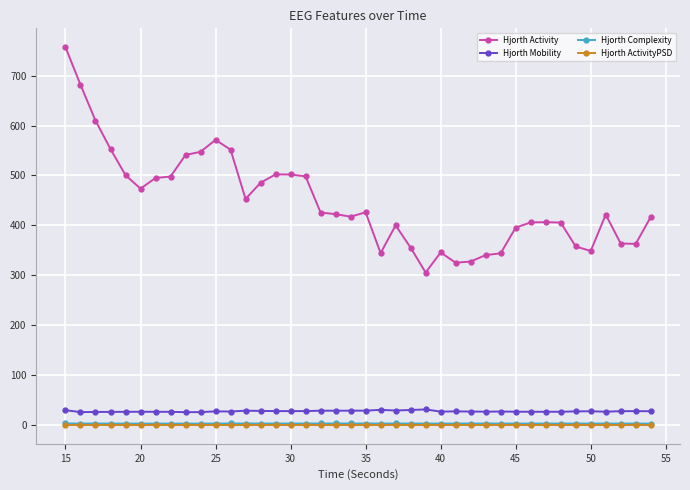

True or false: Hjorth Activity has more than 1 interior local peaks.

True